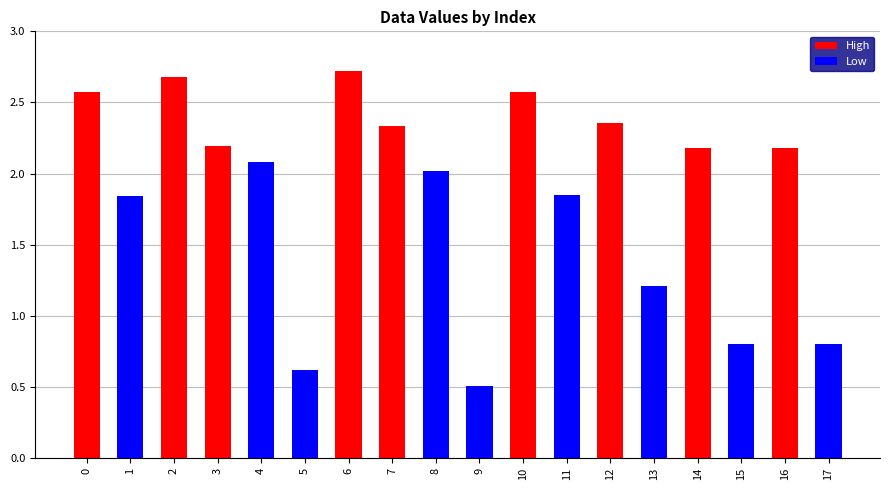

Which series has the largest total across all categories?

High